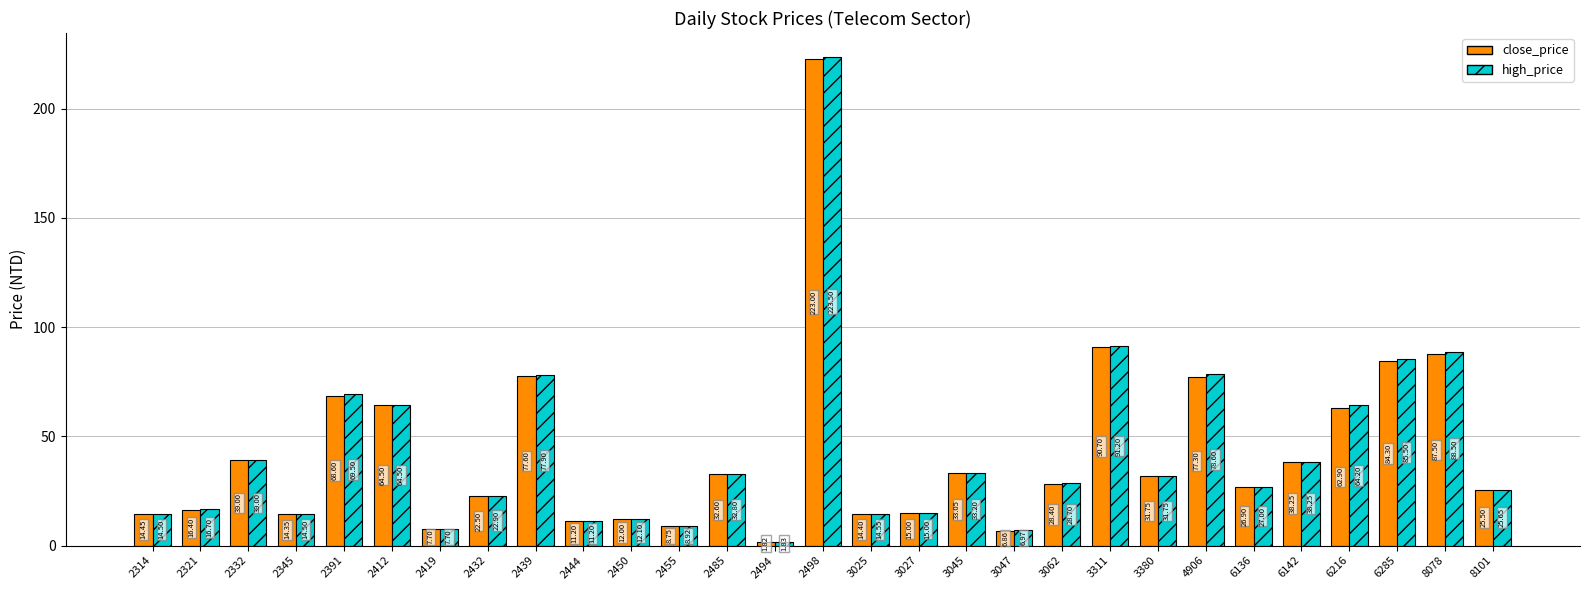

The value of close_price at 4906 is 77.3. True or false?

True